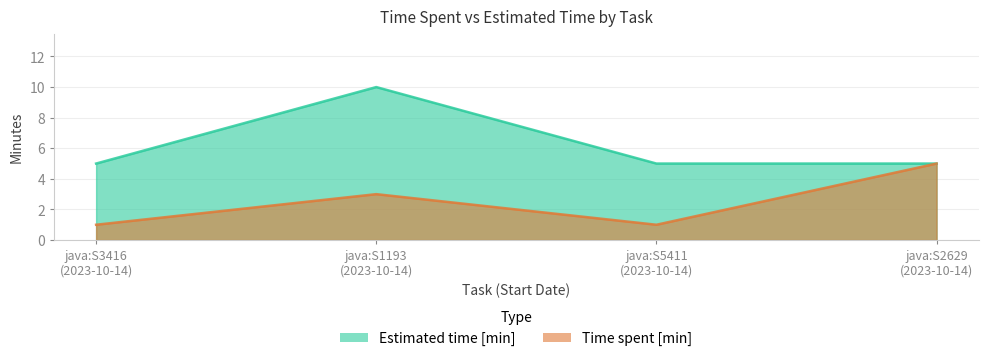

What is the sum of all Time spent [min] values?

10